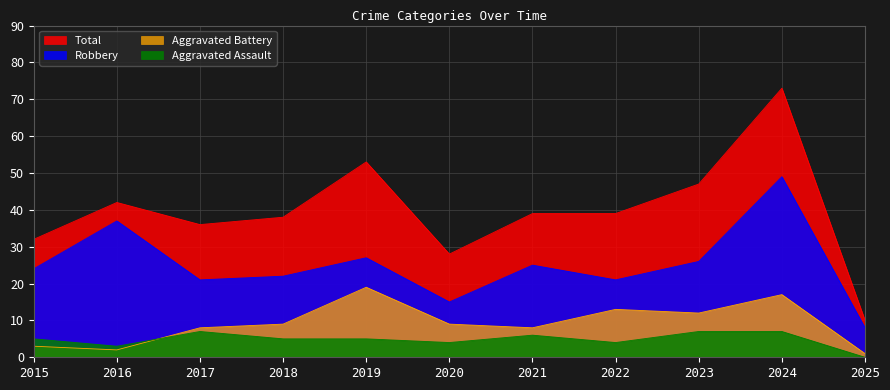

True or false: Aggravated Battery has a value of 1 at 2025.

True